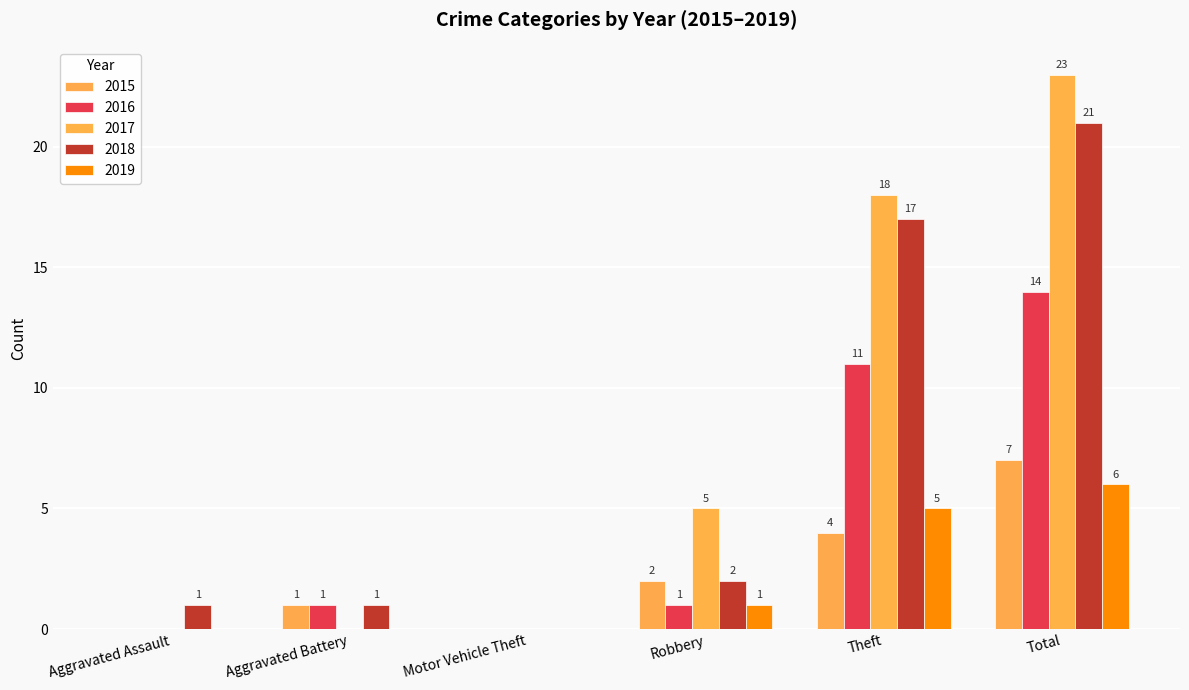

Count the number of categories in the chart.

6